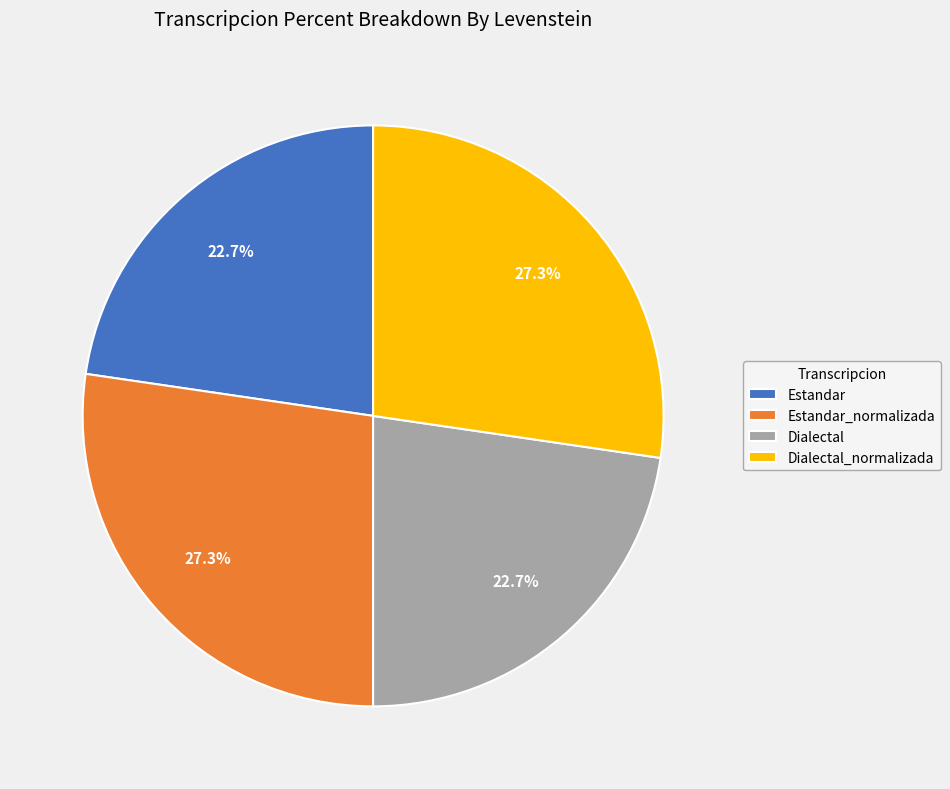

Does Dialectal represent more than half of the total?

No